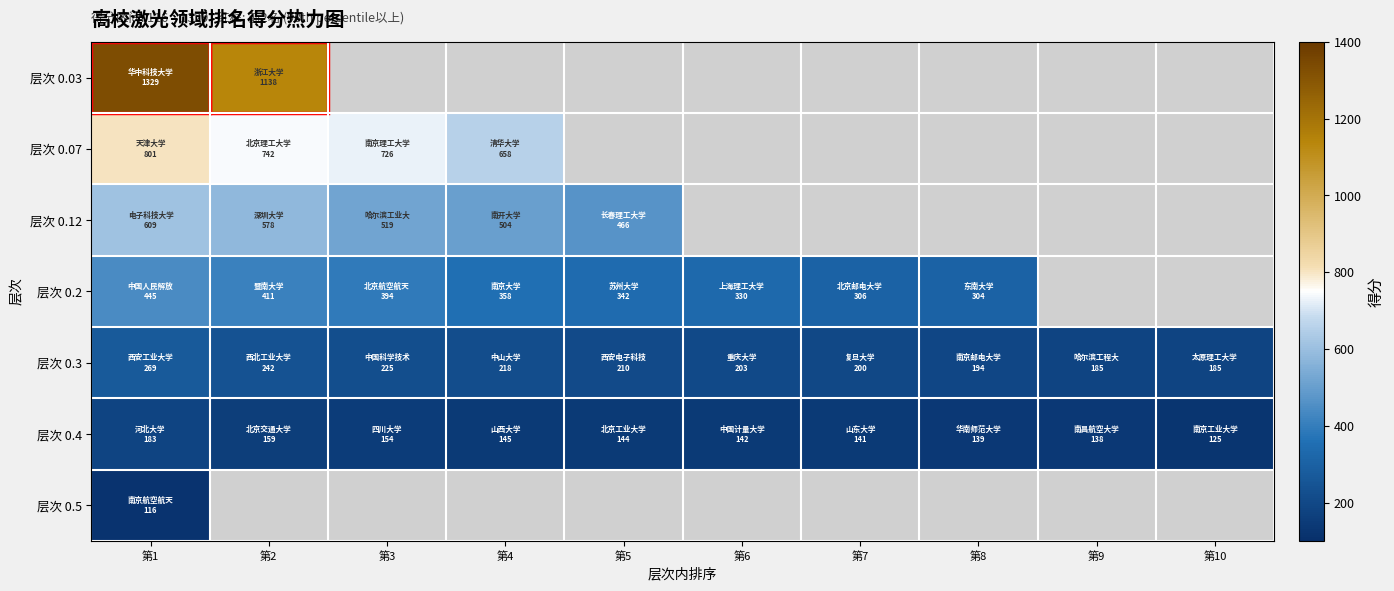

What is the greatest value displayed?

1329.0